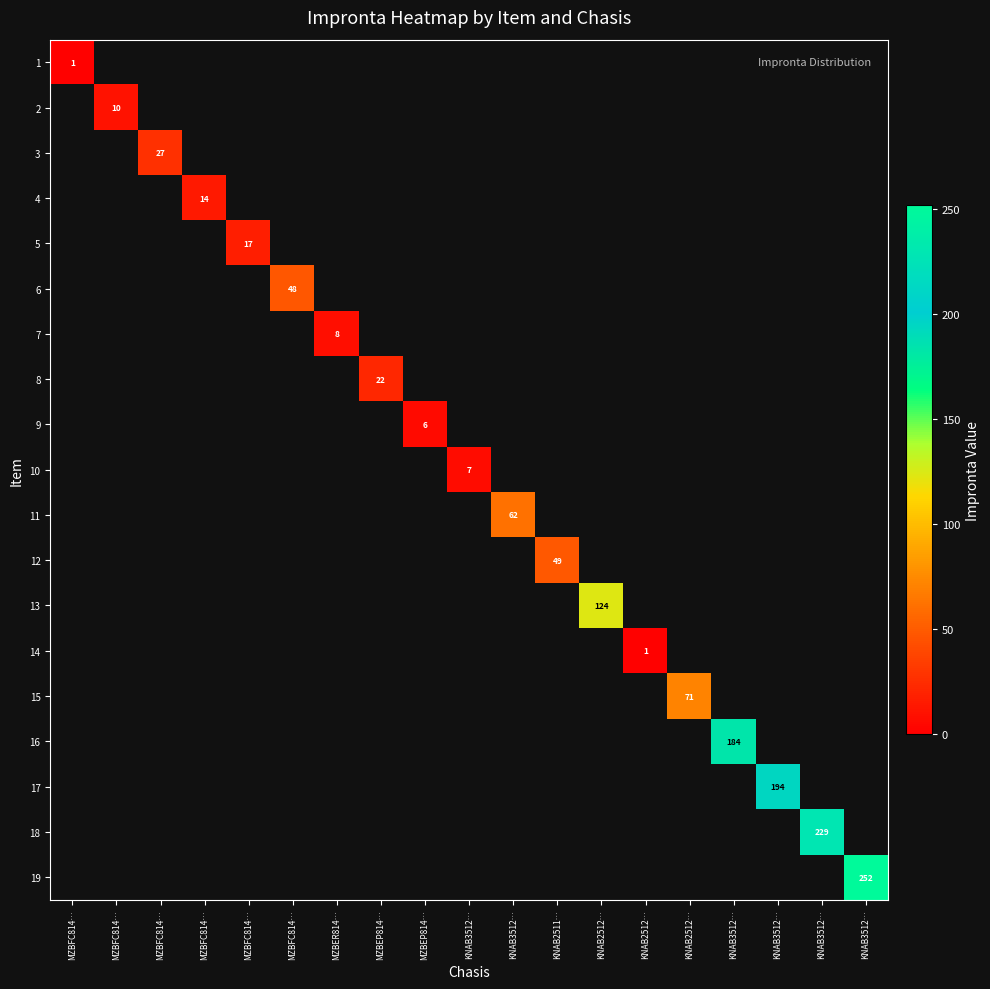

Which category has the lowest value across all series?

MZBFC814…